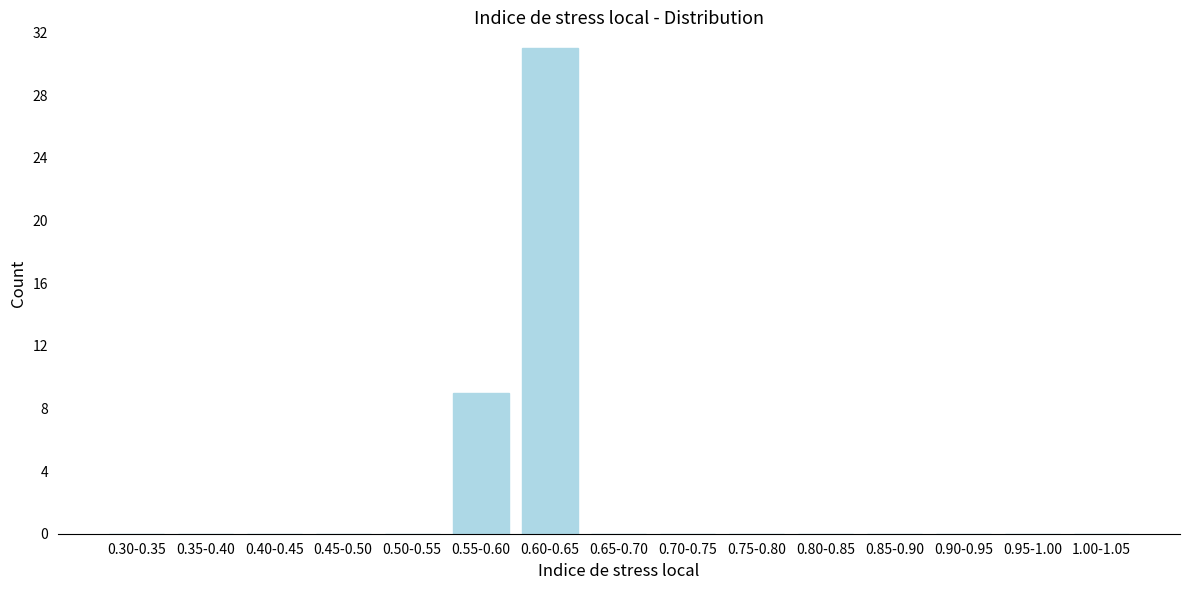

Reading left to right, list all the values displayed in this chart.

0.30-0.35=0	0.35-0.40=0	0.40-0.45=0	0.45-0.50=0	0.50-0.55=0	0.55-0.60=9	0.60-0.65=31	0.65-0.70=0	0.70-0.75=0	0.75-0.80=0	0.80-0.85=0	0.85-0.90=0	0.90-0.95=0	0.95-1.00=0	1.00-1.05=0